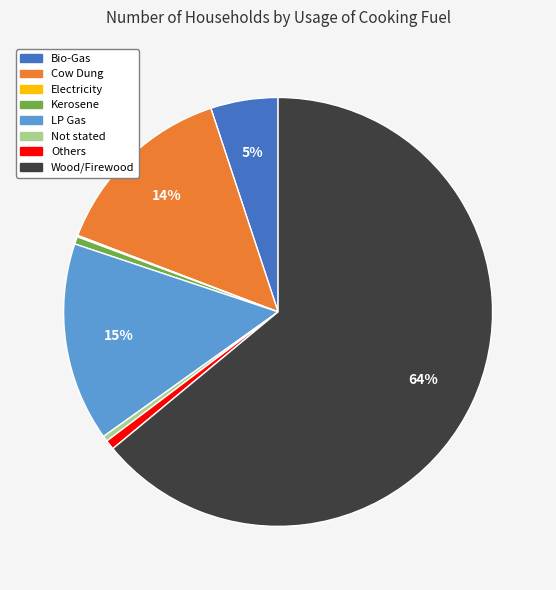

To the nearest percent, what is the difference between the largest and smallest slice percentages?

64%